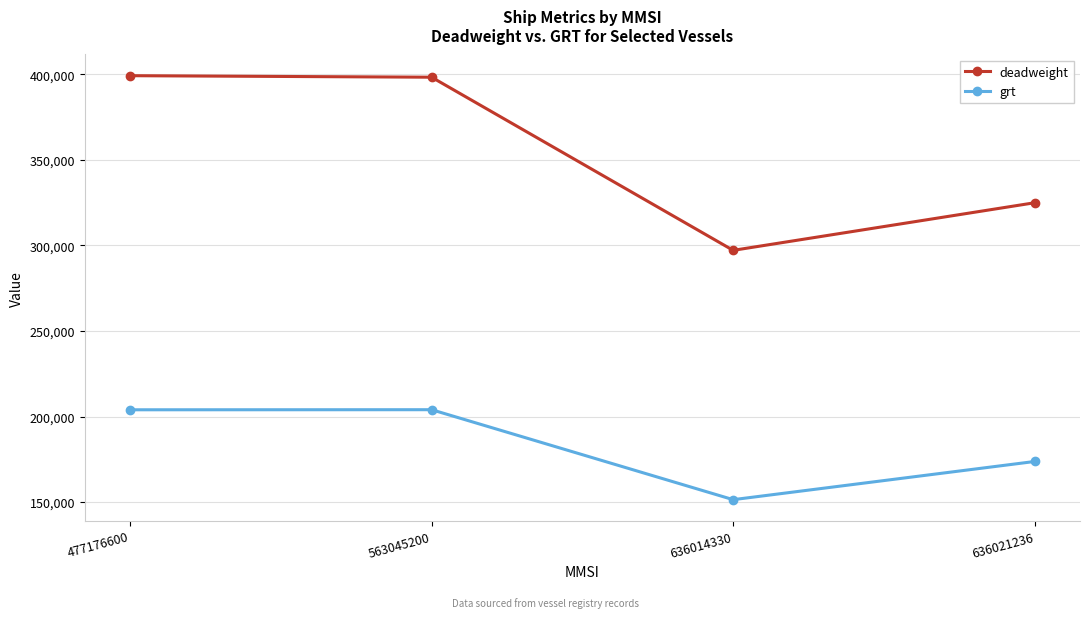

What is the value of the grt point at the 4th from the left?

173756